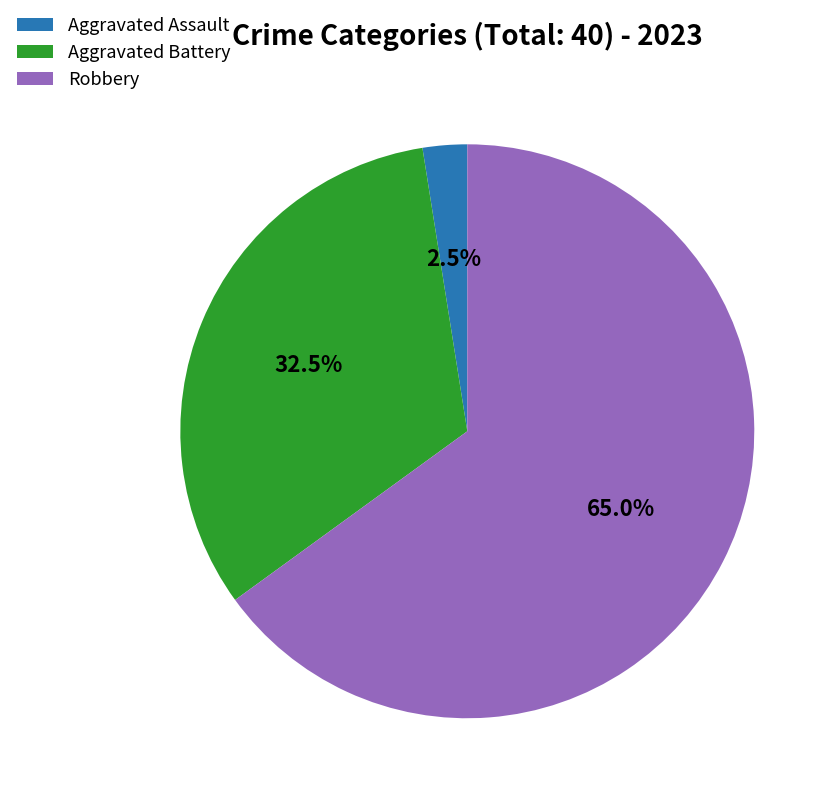

To the nearest percent, what is the difference between the largest and smallest slice percentages?

62%